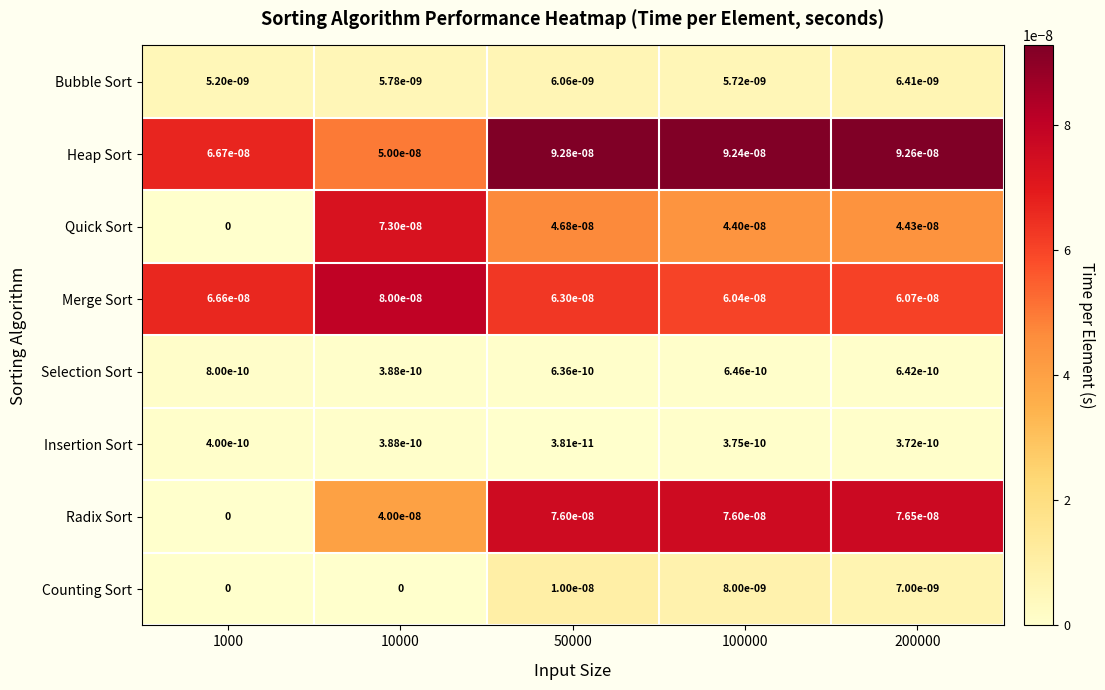

How many Insertion Sort values are between 0 and 1?

5